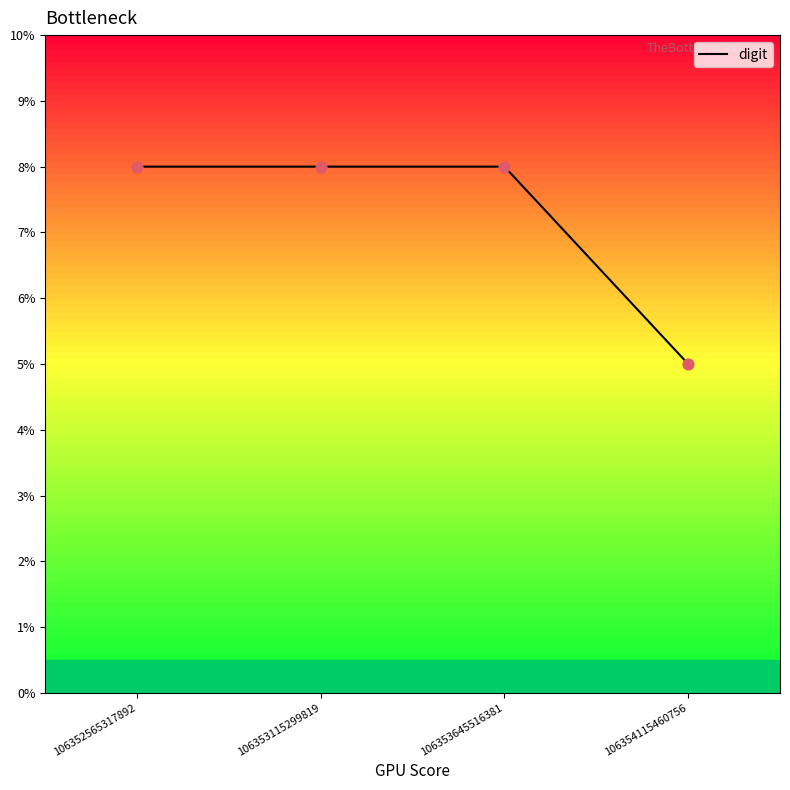

Between 106353115299819 and 106354115460756, which is larger?

106353115299819